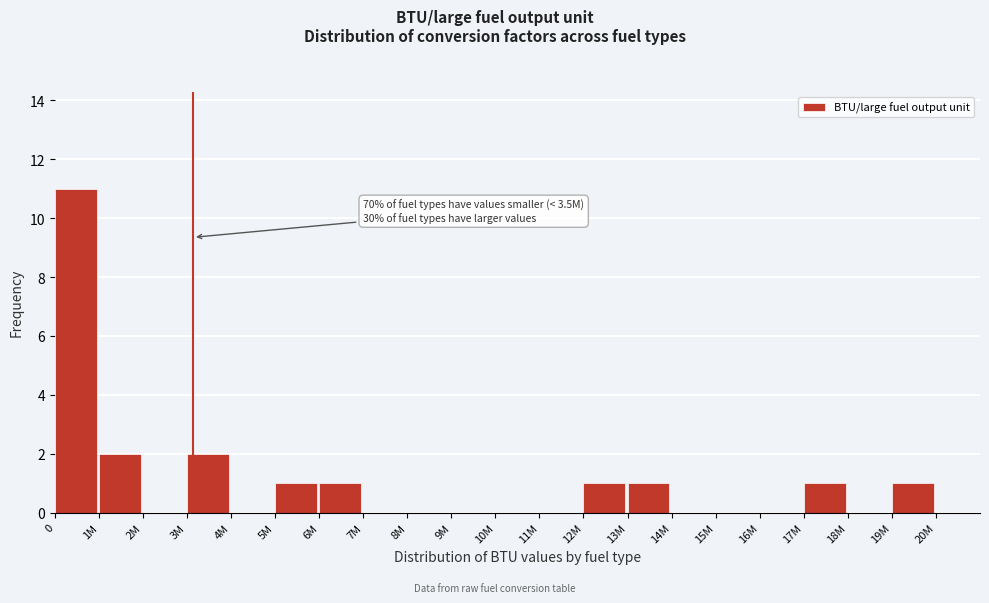

Reading right to left, list all the values displayed in this chart.

19M=1	18M=0	17M=1	16M=0	15M=0	14M=0	13M=1	12M=1	11M=0	10M=0	9M=0	8M=0	7M=0	6M=1	5M=1	4M=0	3M=2	2M=0	1M=2	0=11